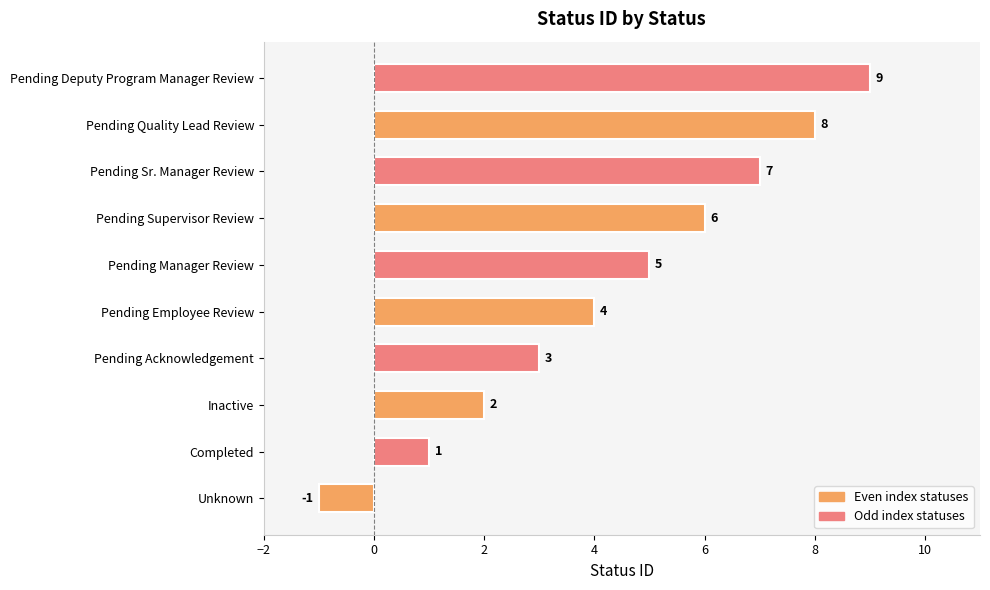

At which label is the value closest to 4?

Pending Employee Review